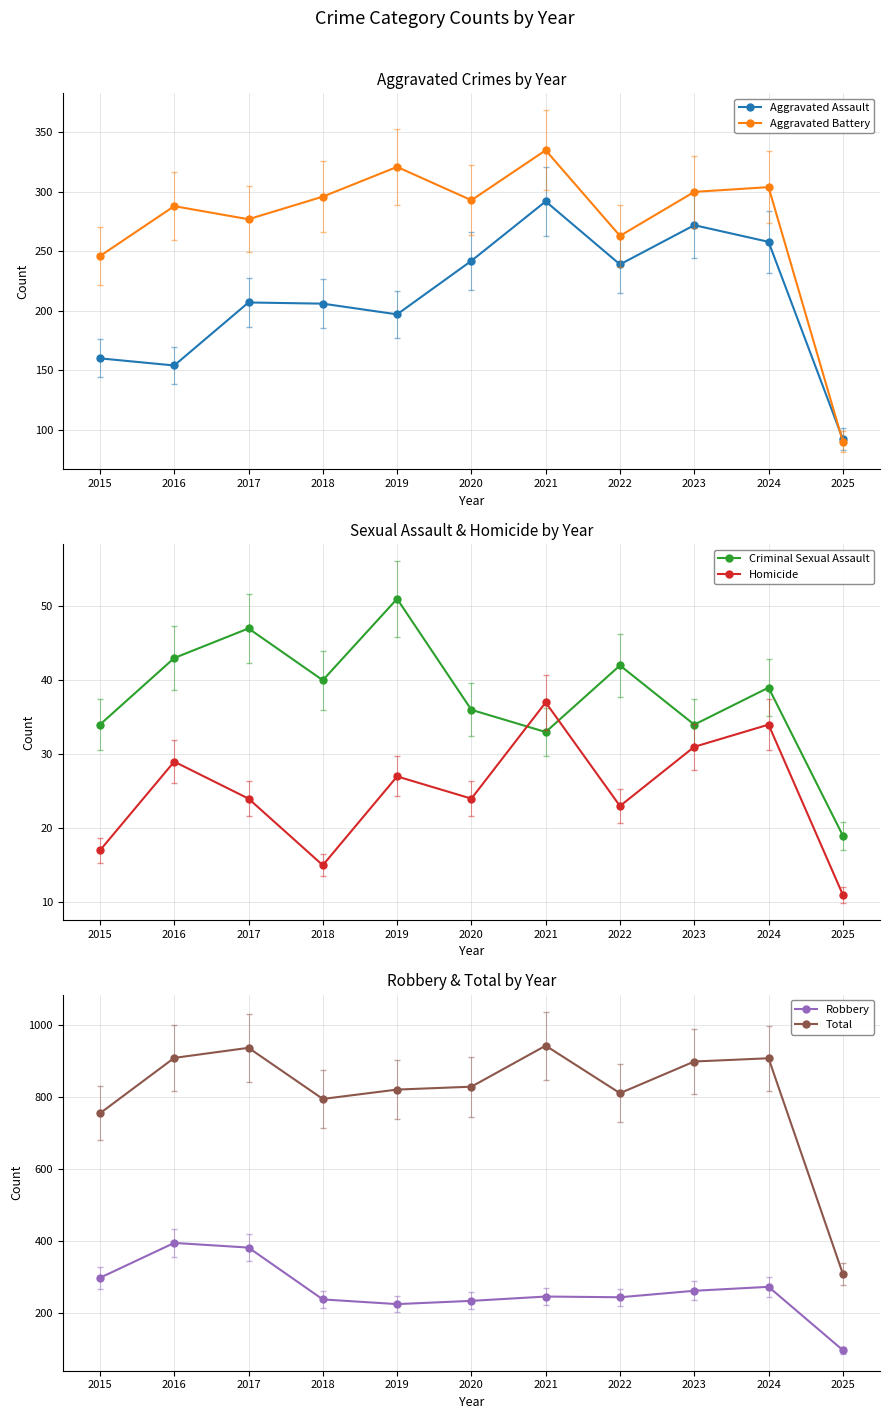

Which series changed the most between 2019 and 2024?

Total